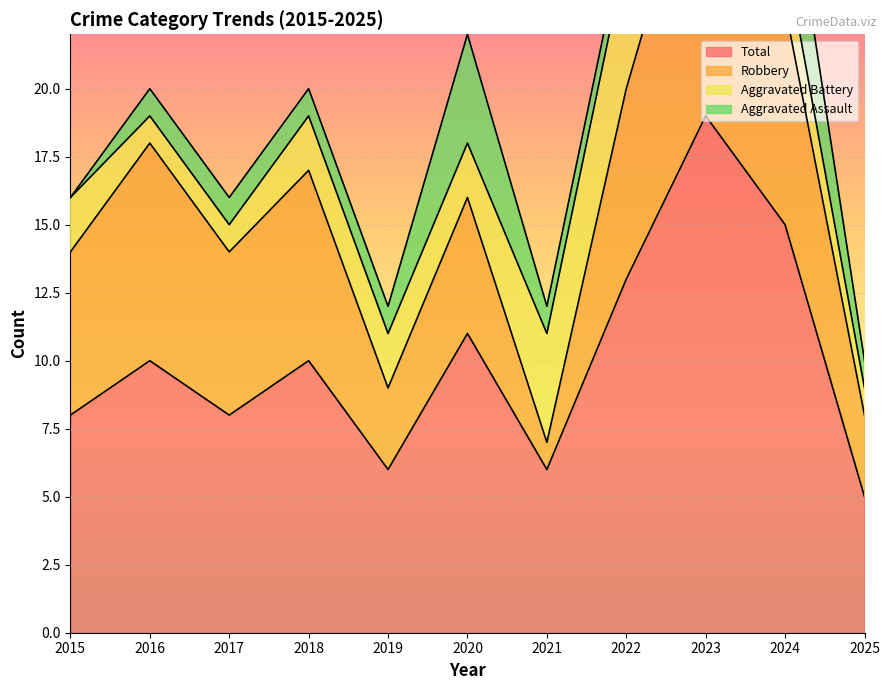

How many values in the Aggravated Battery series exceed 2?

3